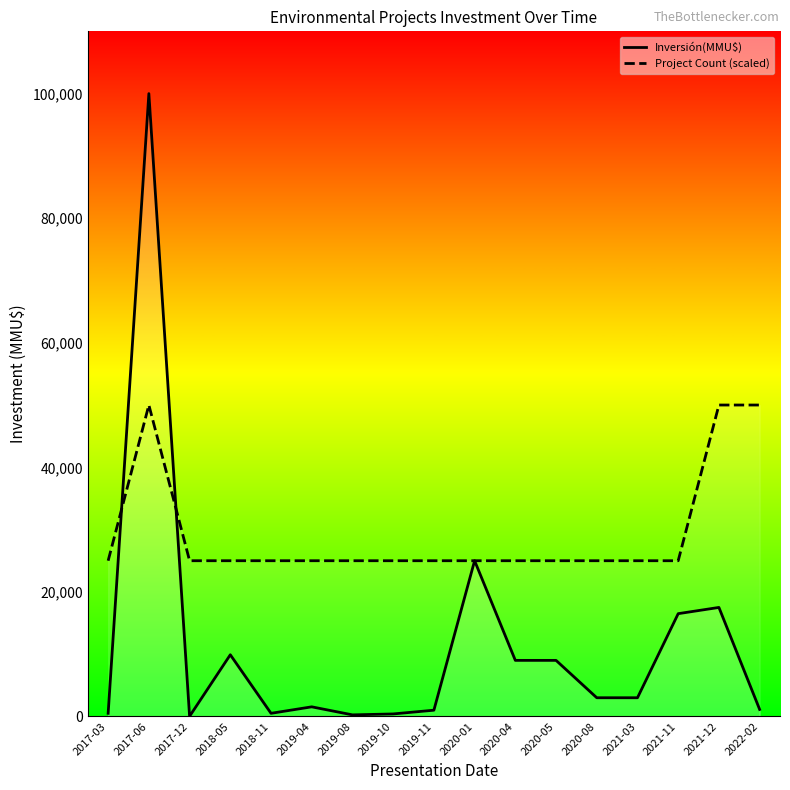

At which label does Inversión(MMU$) first exceed 3000?

2017-06